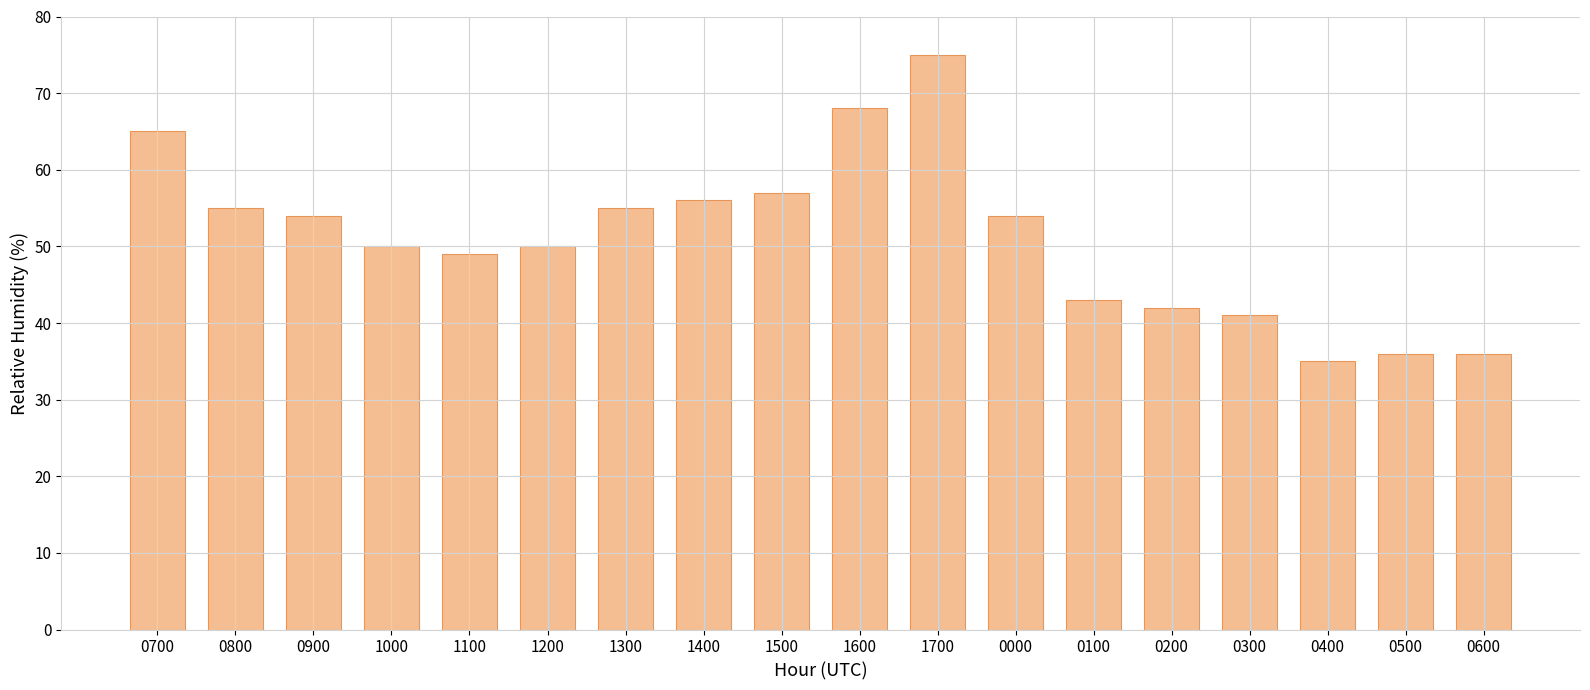

Reading left to right, list all the values displayed in this chart.

0700=65	0800=55	0900=54	1000=50	1100=49	1200=50	1300=55	1400=56	1500=57	1600=68	1700=75	0000=54	0100=43	0200=42	0300=41	0400=35	0500=36	0600=36